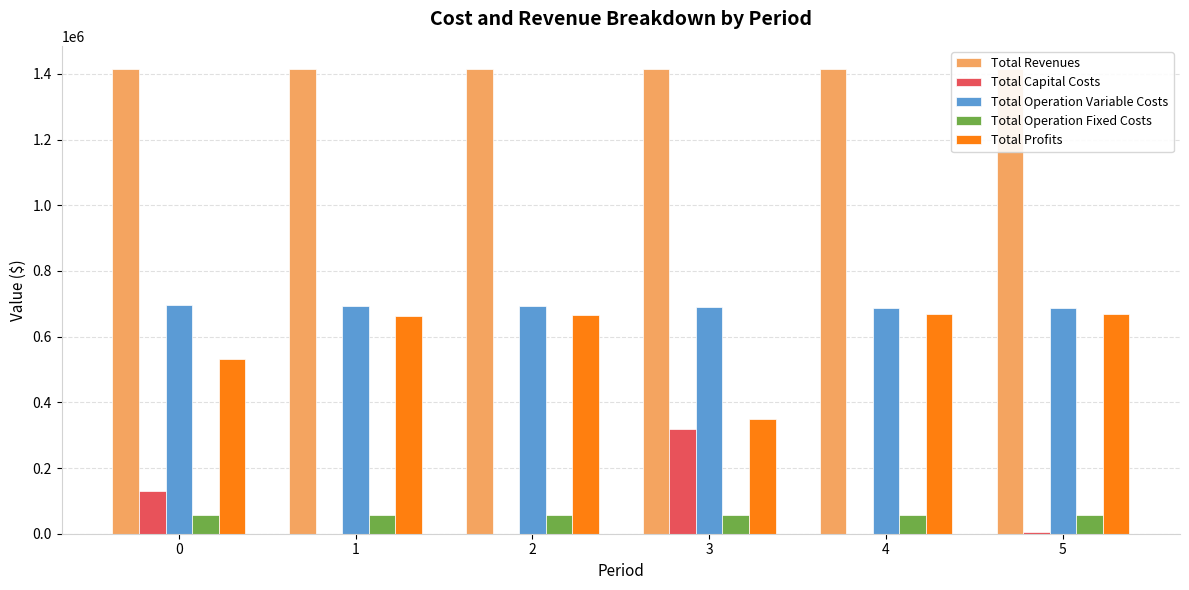

What is the sum of the Total Profits values at 4 and 5?

1338864.1